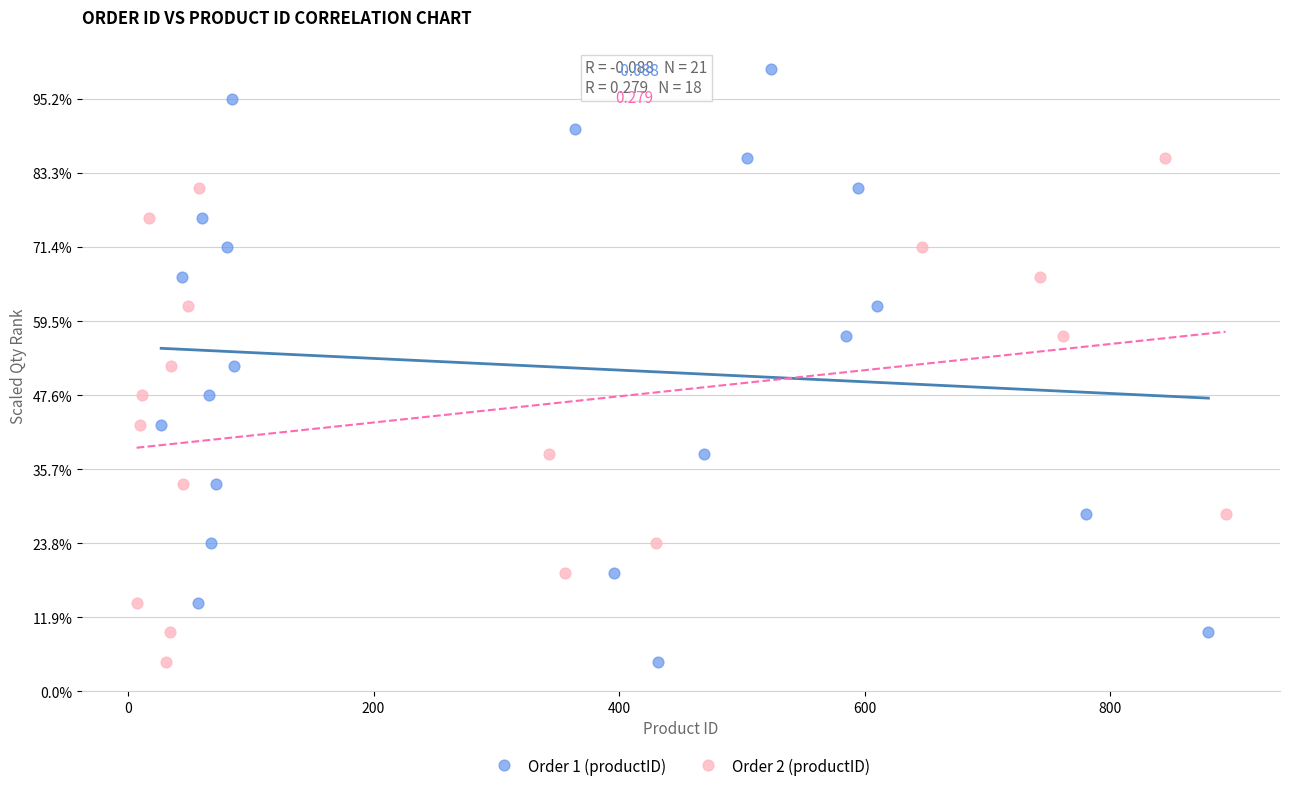

What are all the series names shown in the legend?

Order 1 (productID), Order 2 (productID)